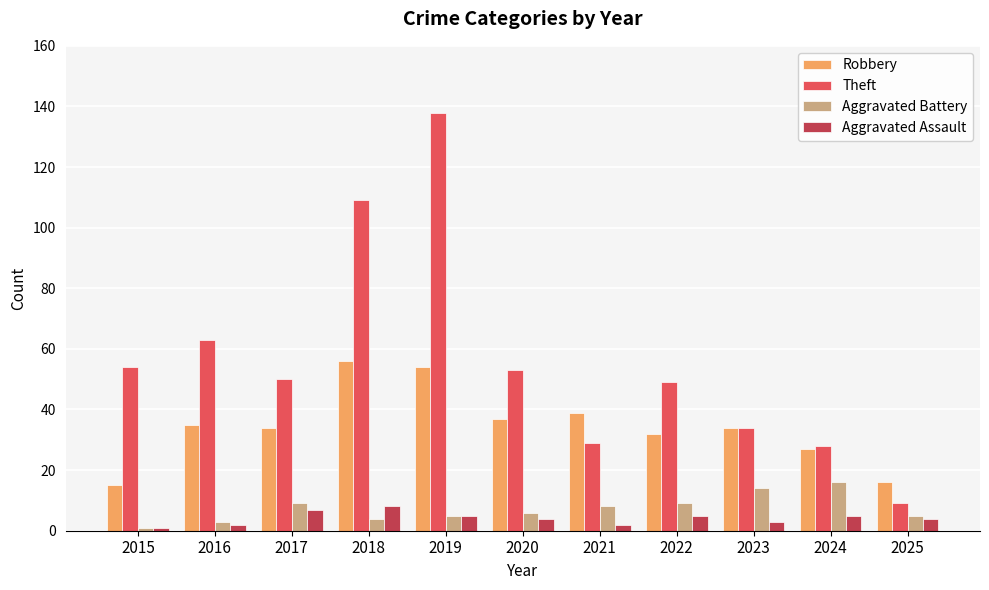

At 2018, list the series in order from largest to smallest.

Theft, Robbery, Aggravated Assault, Aggravated Battery